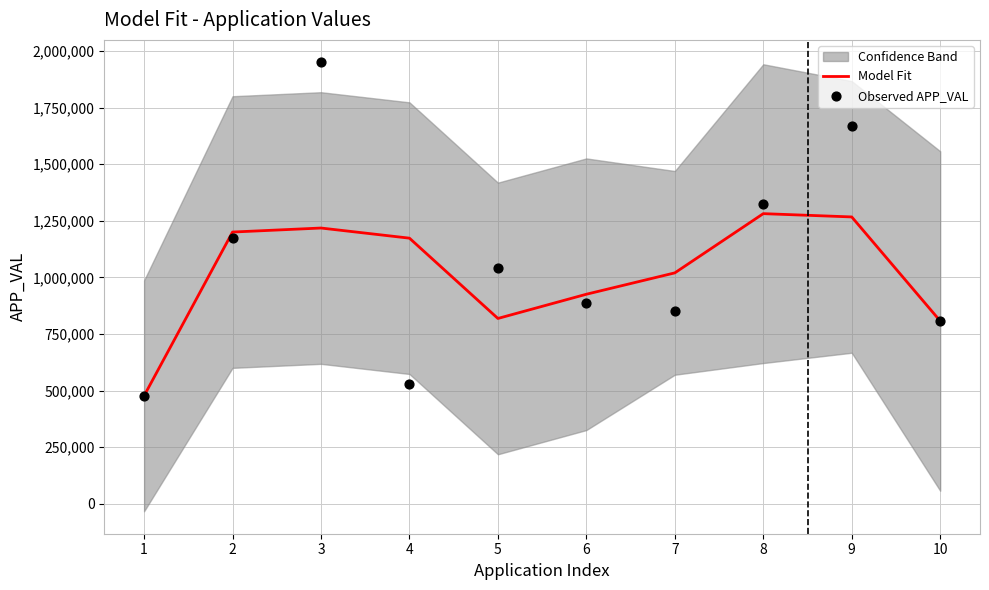

Which series reaches the maximum Y coordinate?

Observed APP_VAL